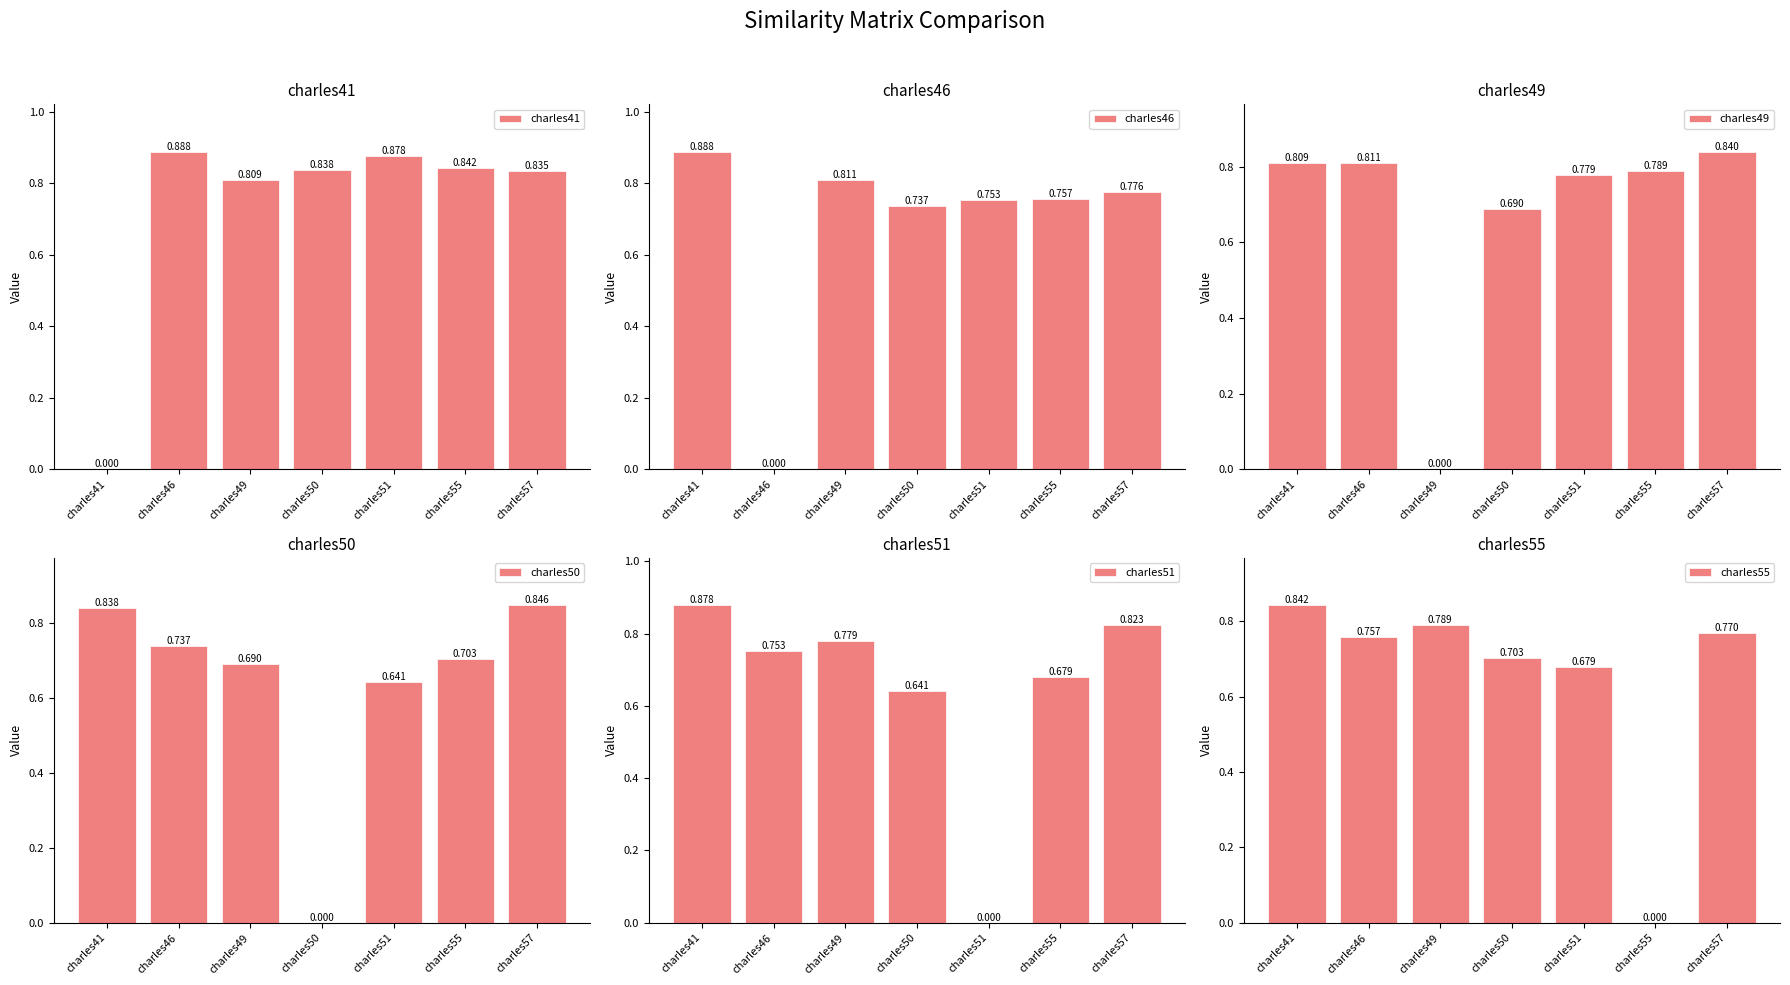

Which category has the lowest value in the charles41 series?

charles41